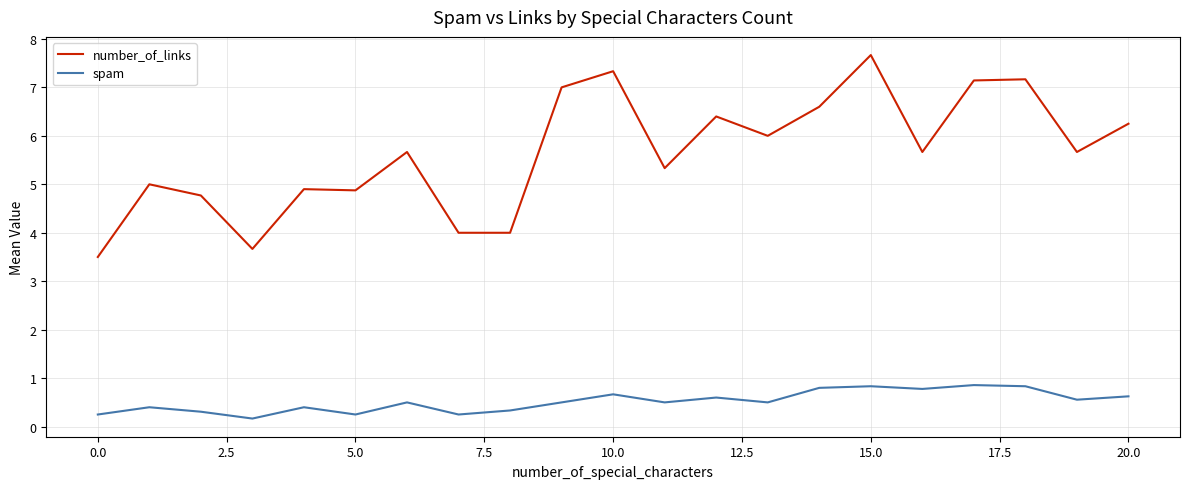

Which series has the largest range (max minus min)?

number_of_links